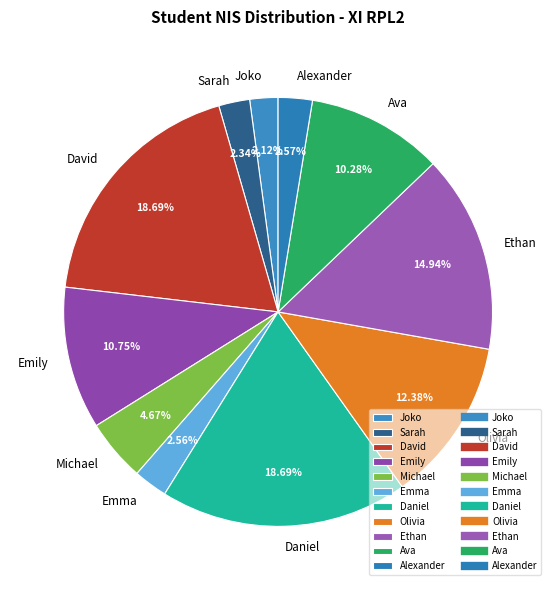

To the nearest percent, what percentage of the pie is Ethan?

15%